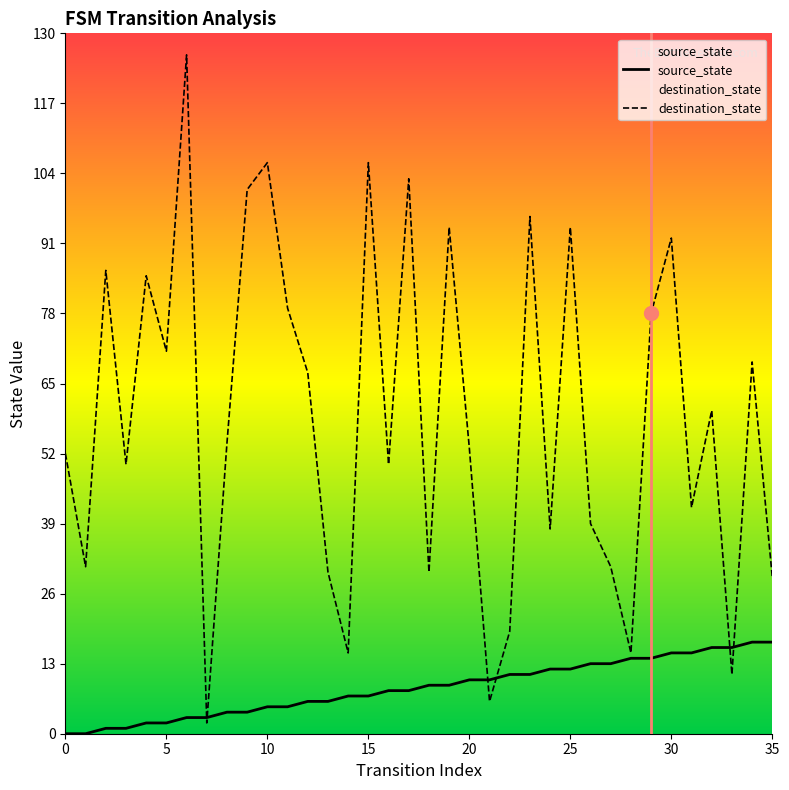

True or false: destination_state has a value of 31 at 22.

False